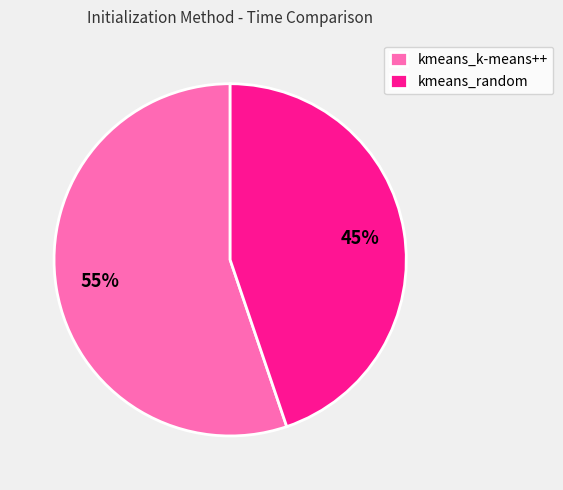

Which slice represents more than half of the pie?

kmeans_k-means++